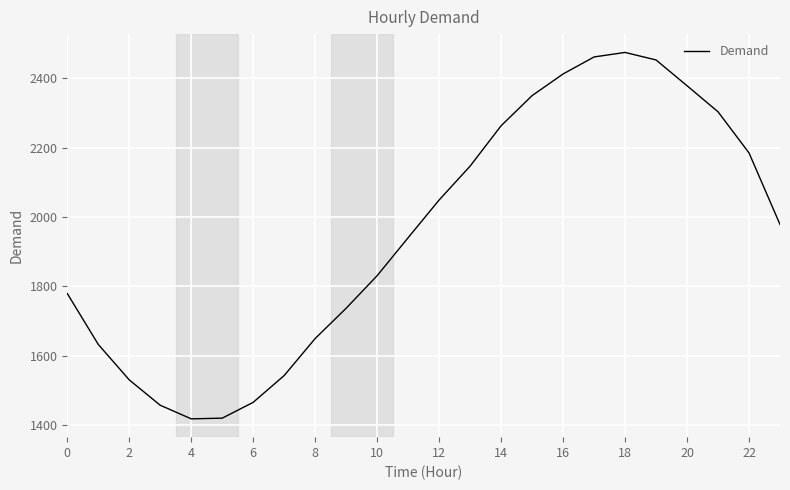

What is the smallest value displayed?

1418.7